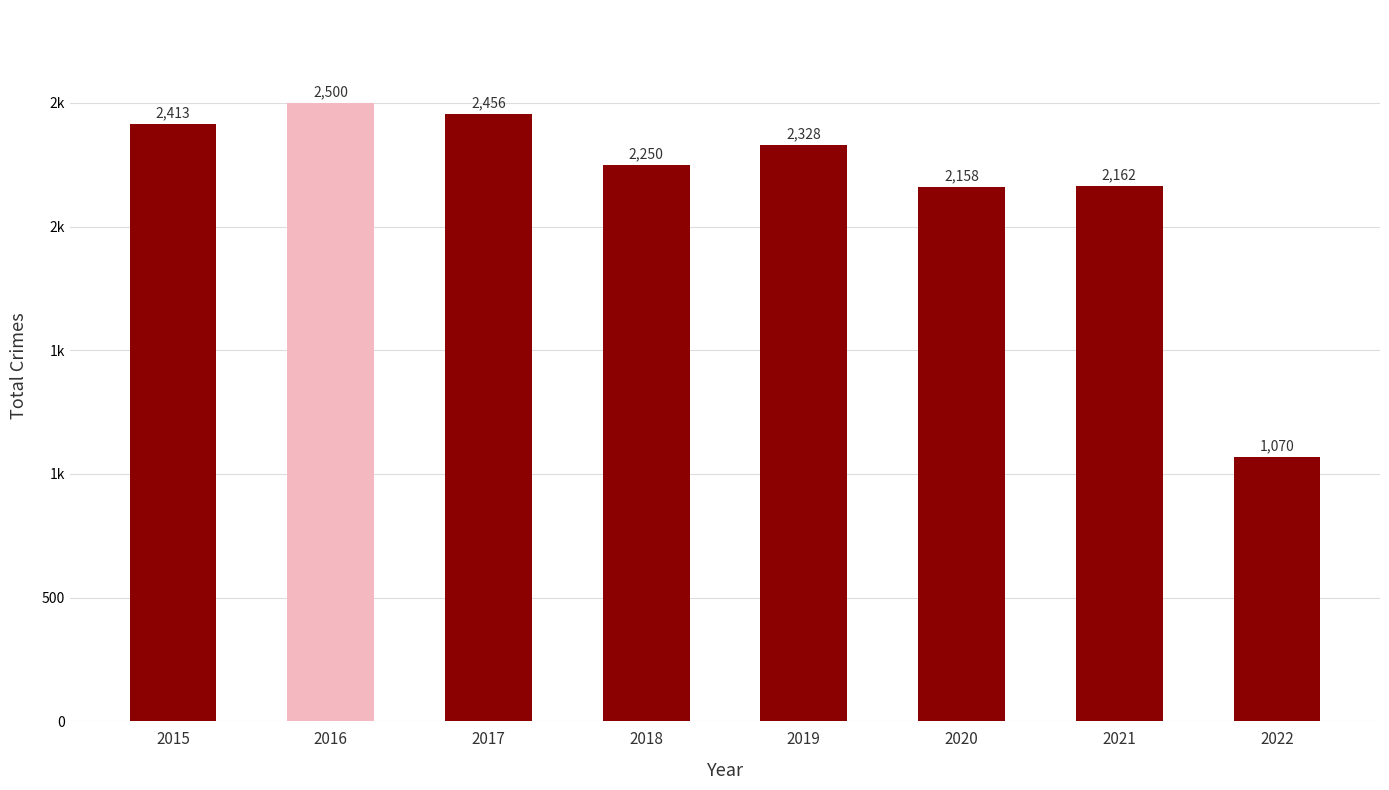

Does the chart contain any negative values?

No